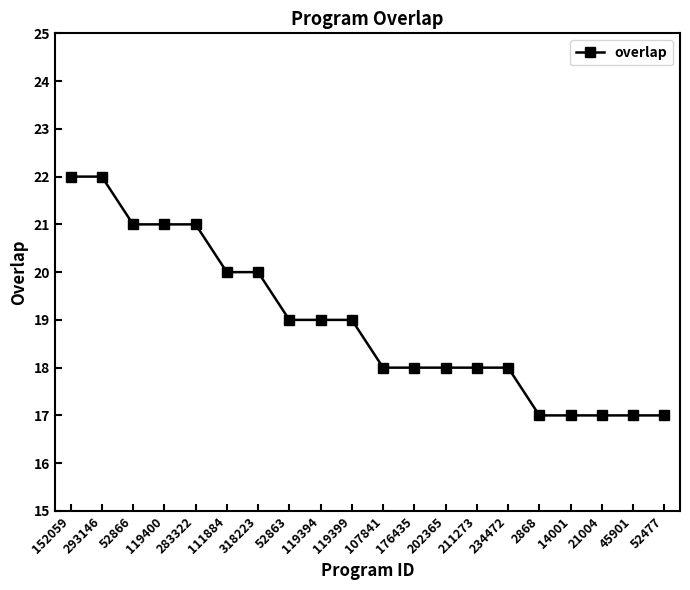

What position from the left is 119399?

10